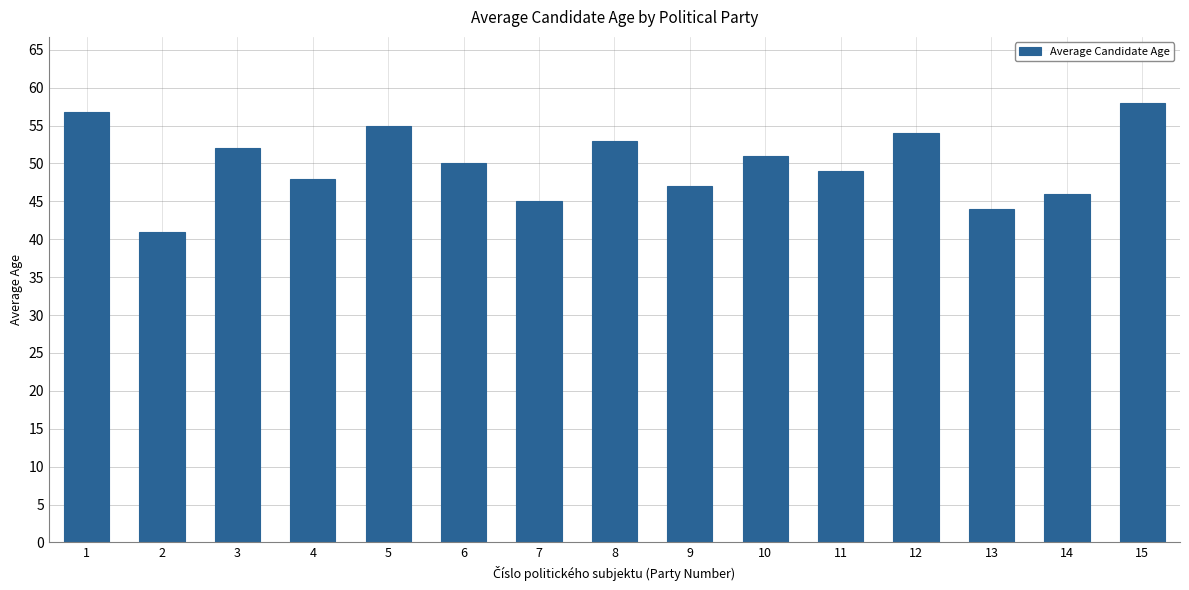

Are the bars grouped side by side (vs. stacked)?

No